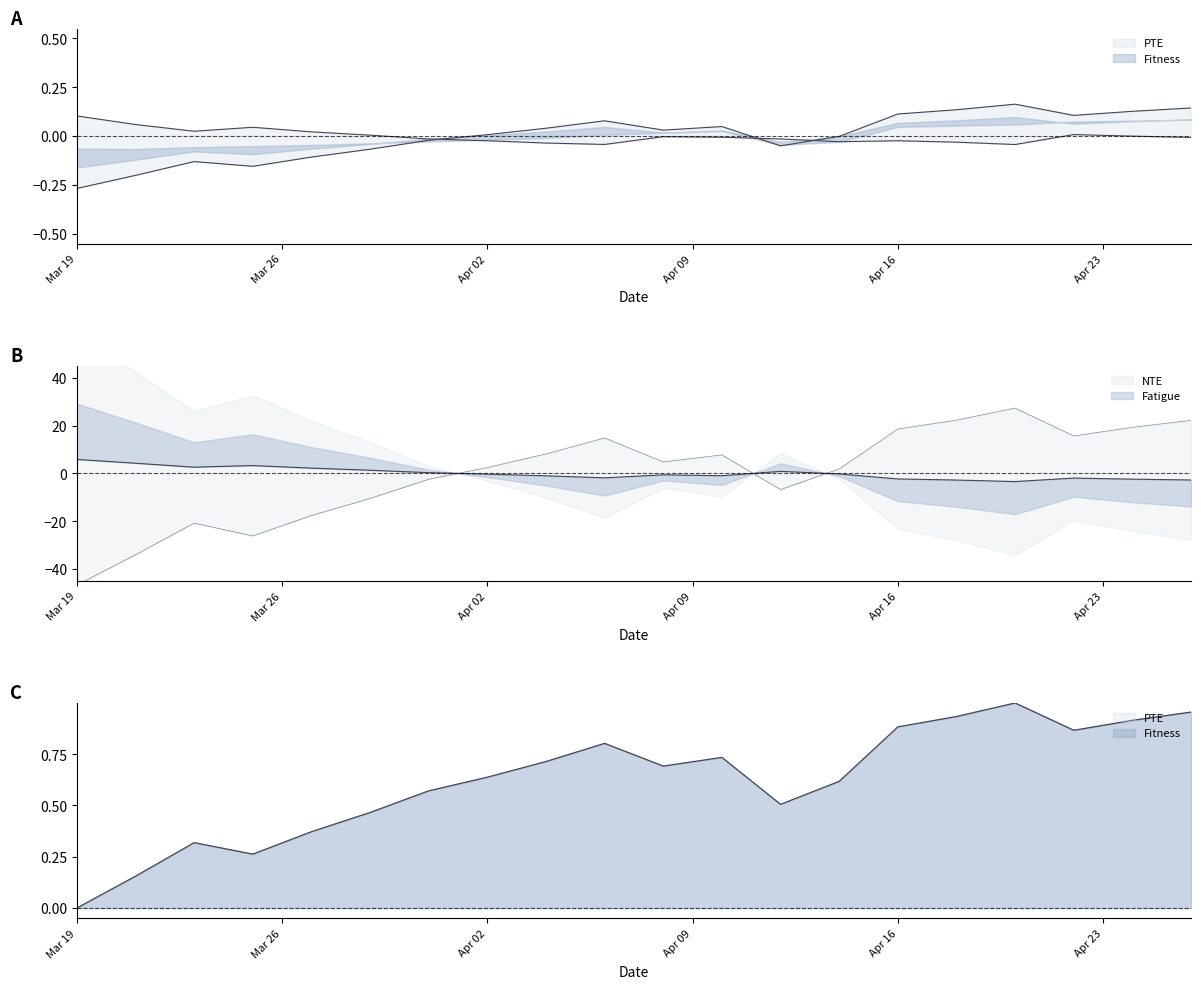

True or false: Fitness and PTE cross at least once.

False